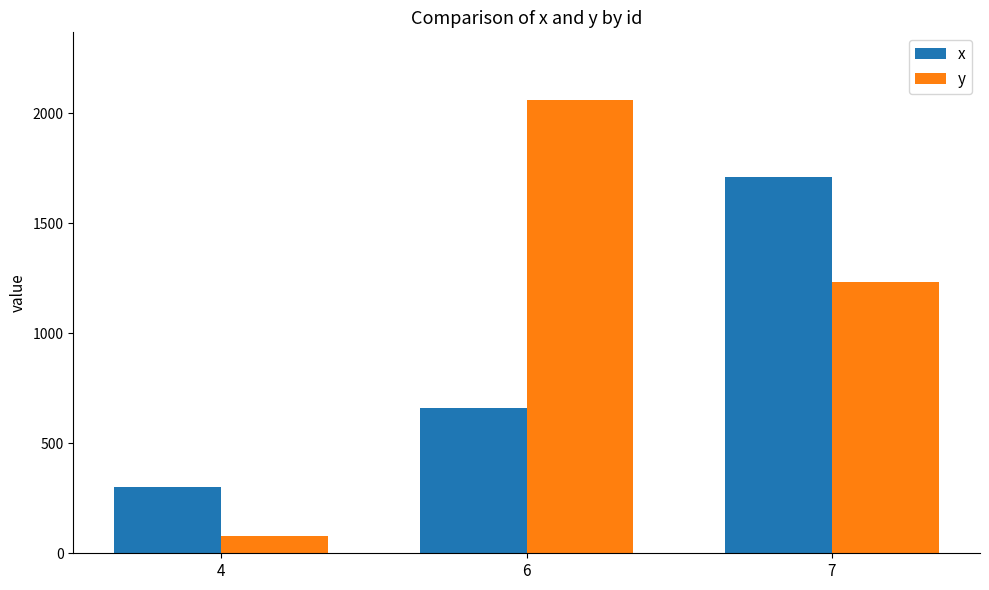

What is the highest value of the y series?

2059